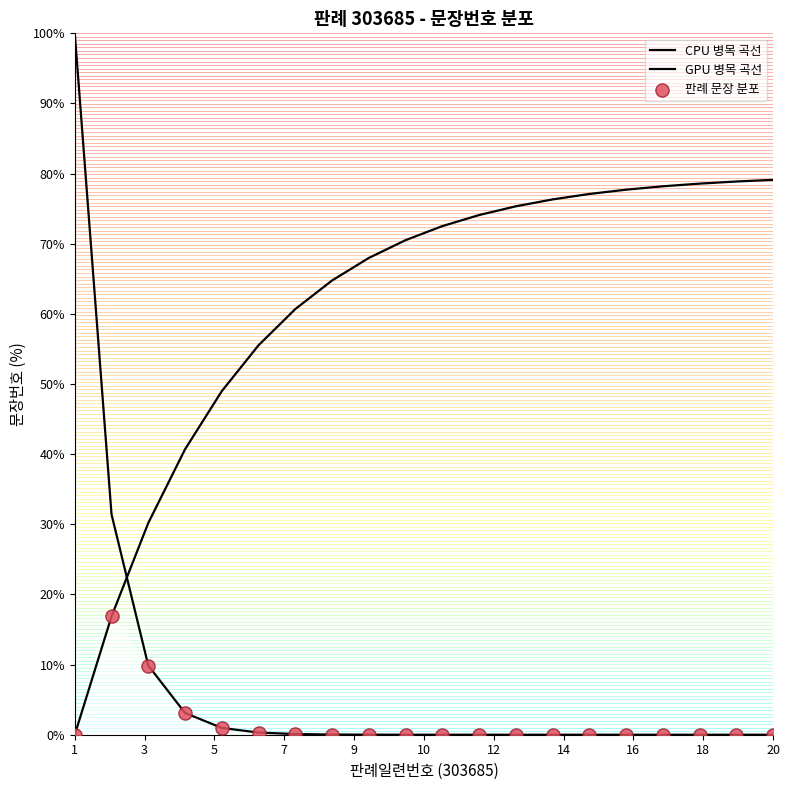

Is the value of GPU 병목 곡선 at 1 greater than the value of 판례 문장 분포 at 14?

No